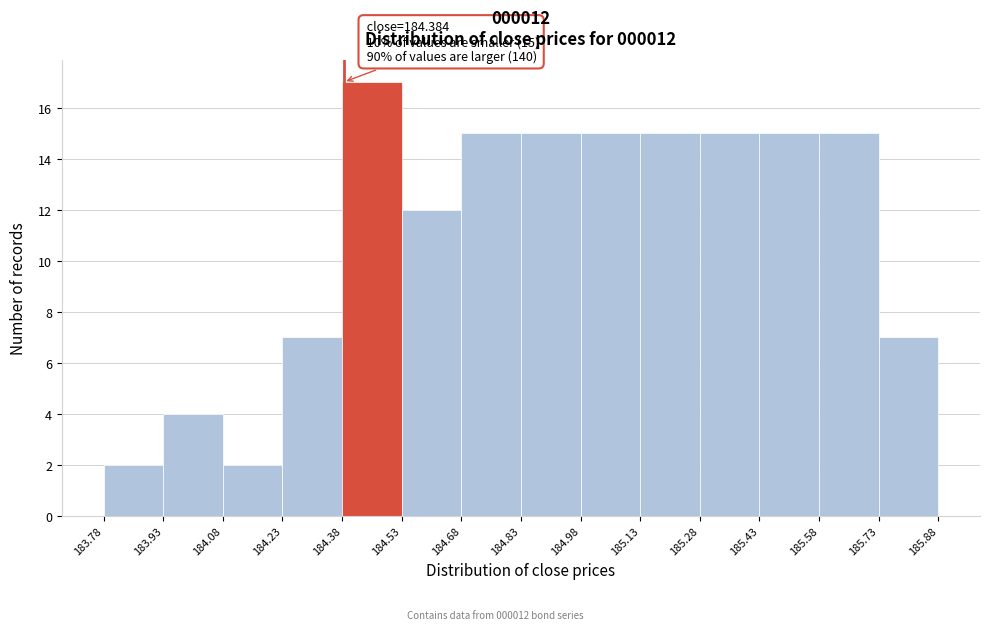

Over which range of the x-axis is the bar tallest?

184.38 to 184.53